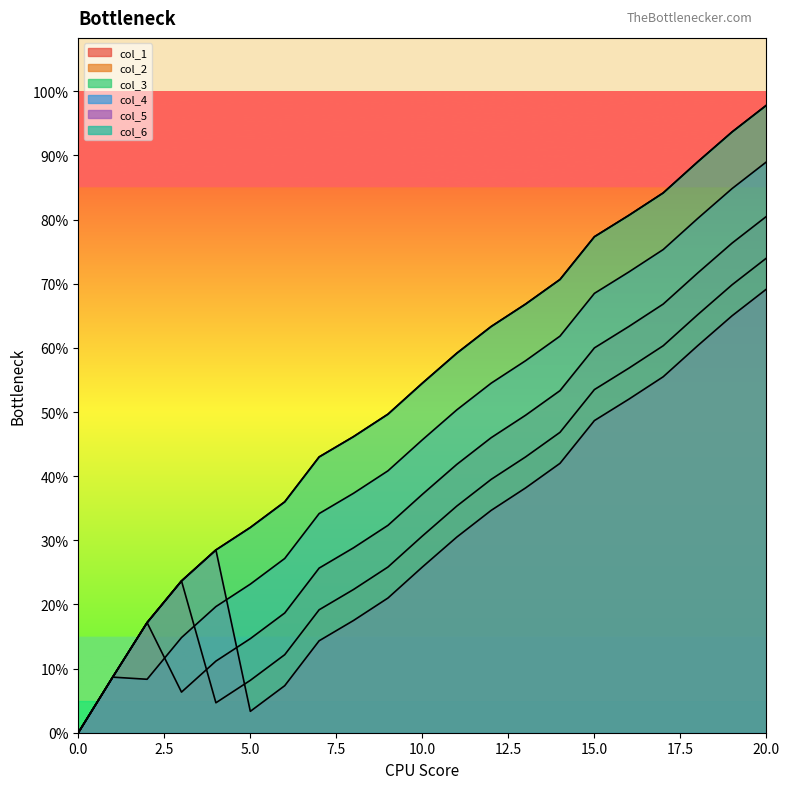

Does the chart display data point markers on the line(s)?

No